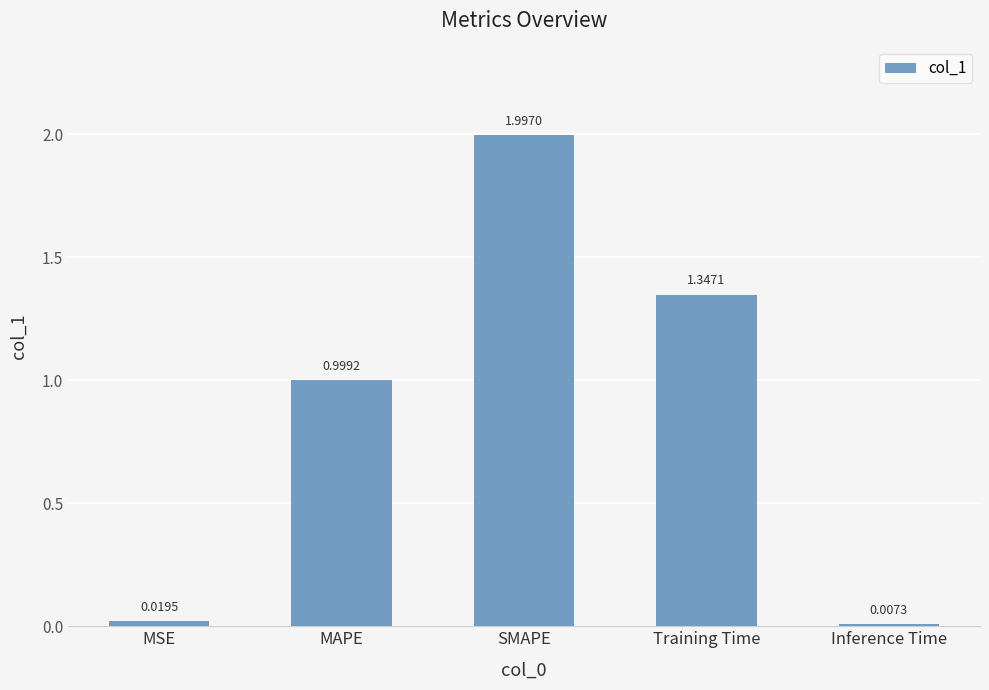

Which has a higher value, Training Time or MAPE?

Training Time